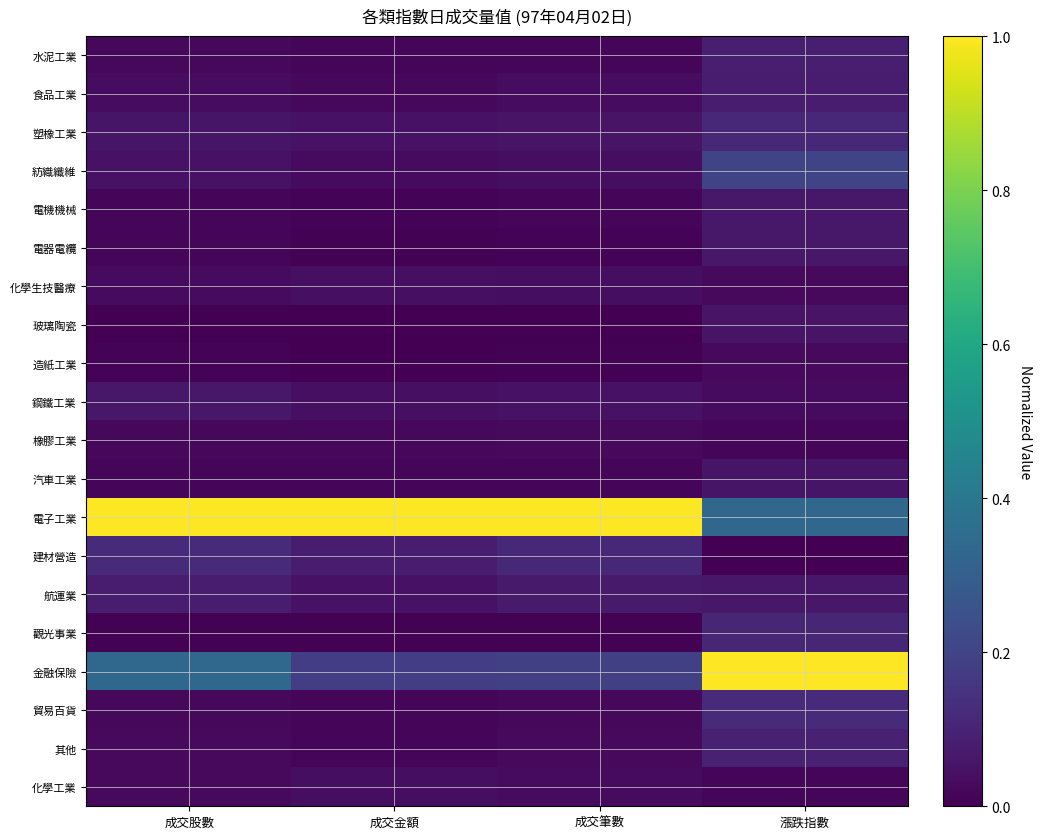

How many distinct data groups are displayed?

20